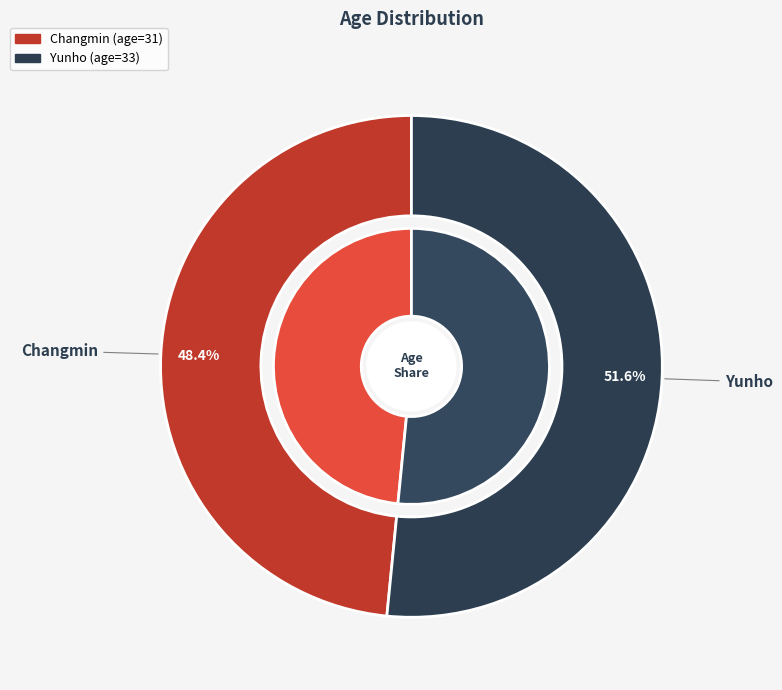

How many segments does this pie chart have?

2